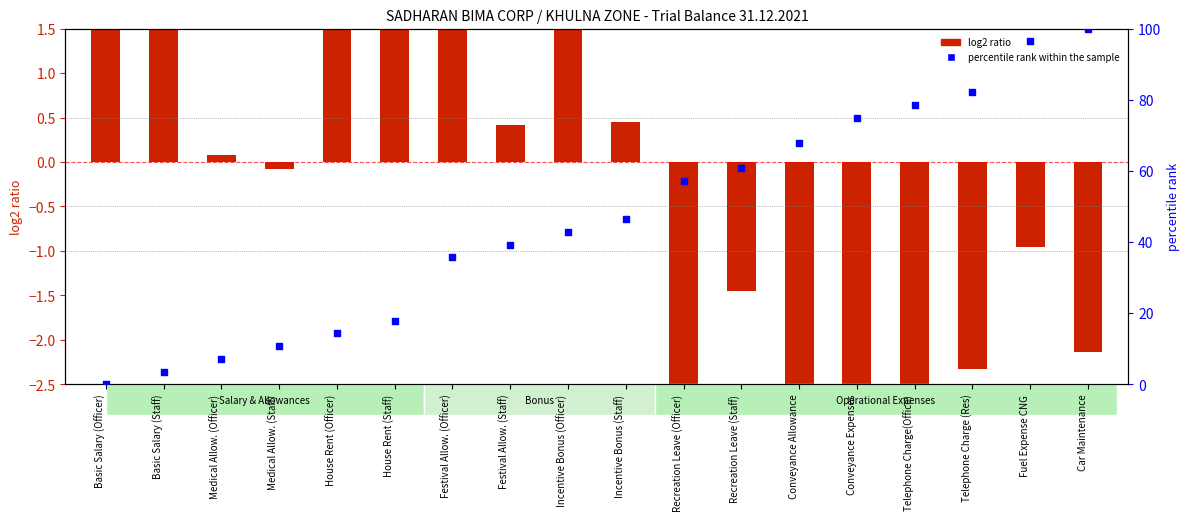

Which series has the largest total across all categories?

percentile rank within the sample